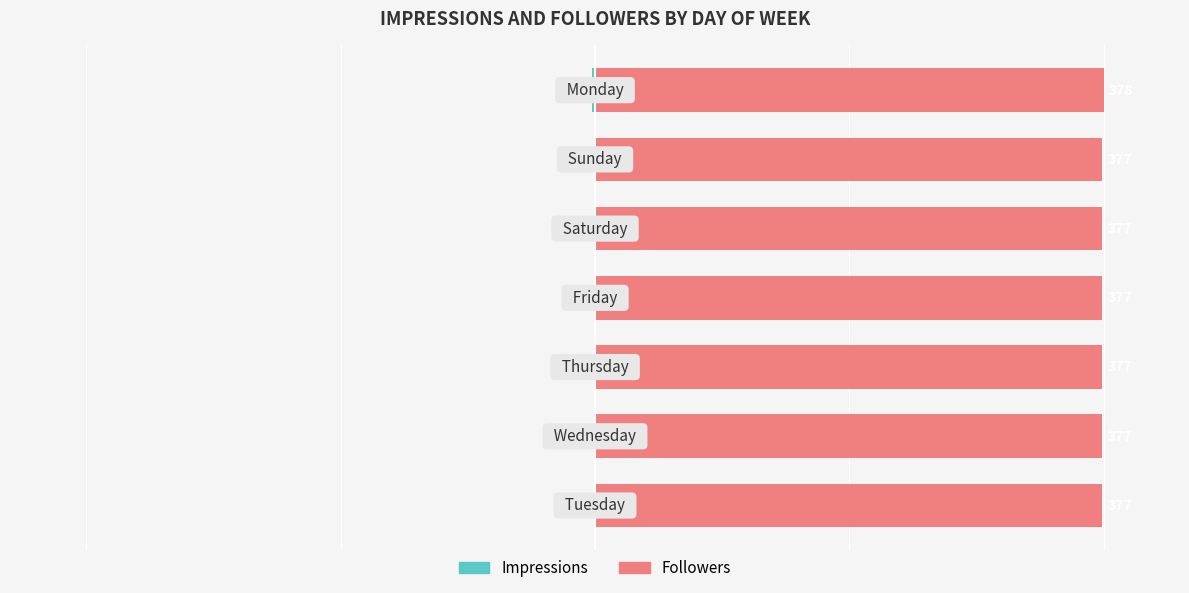

List the series in order of their overall mean, lowest first.

Impressions, Followers